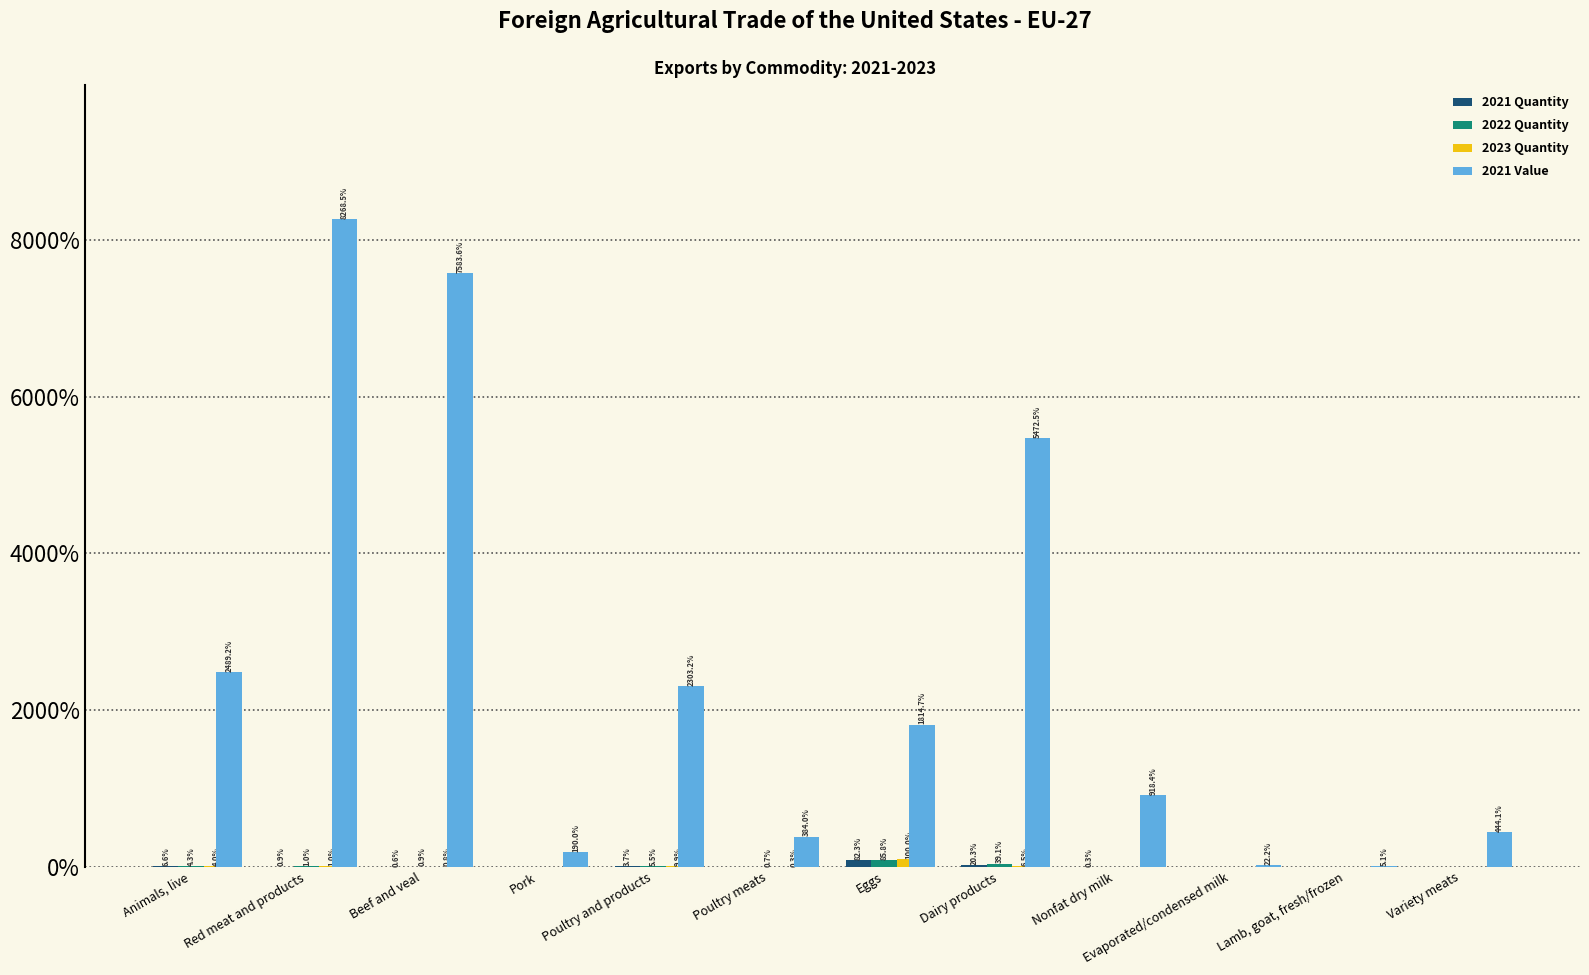

What is the highest value of the 2021 Value series?

8268.5